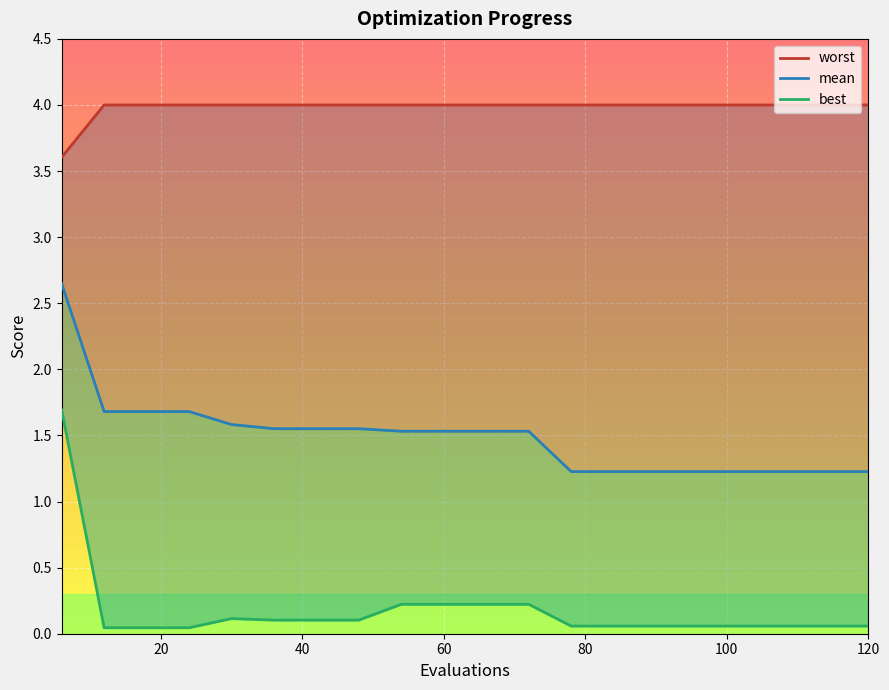

What are all the series names shown in the legend?

mean, best, worst